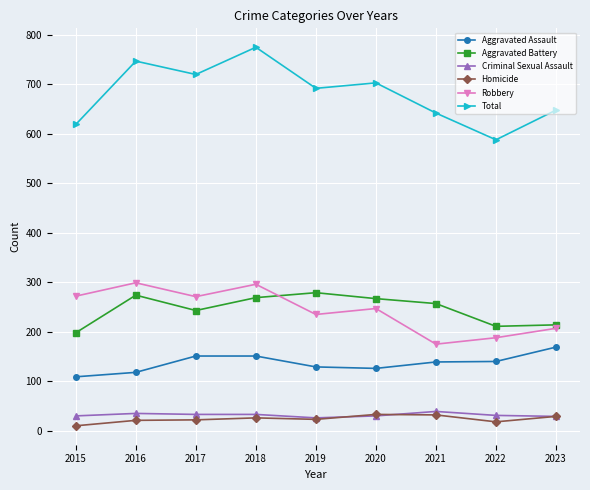

True or false: Total and Aggravated Assault intersect in this chart.

False